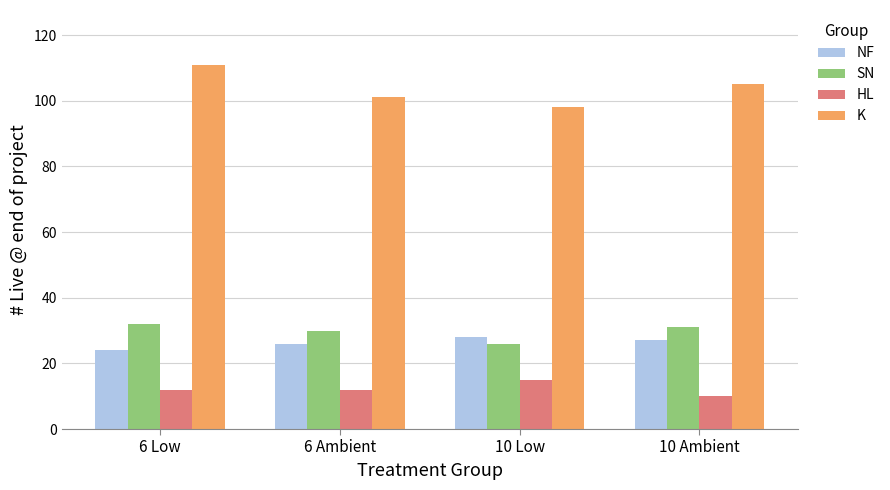

What are all the series names shown in the legend?

NF, SN, HL, K